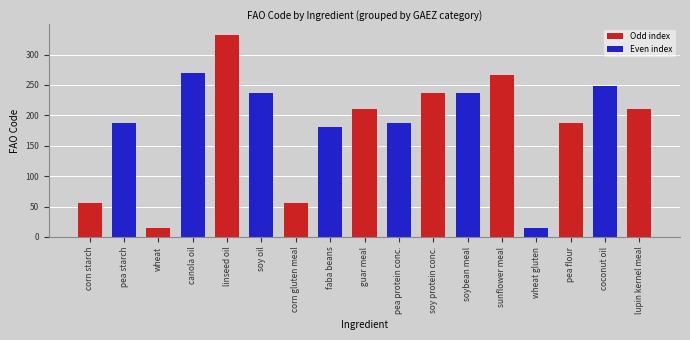

What is the change in value from wheat to soy oil?

+221